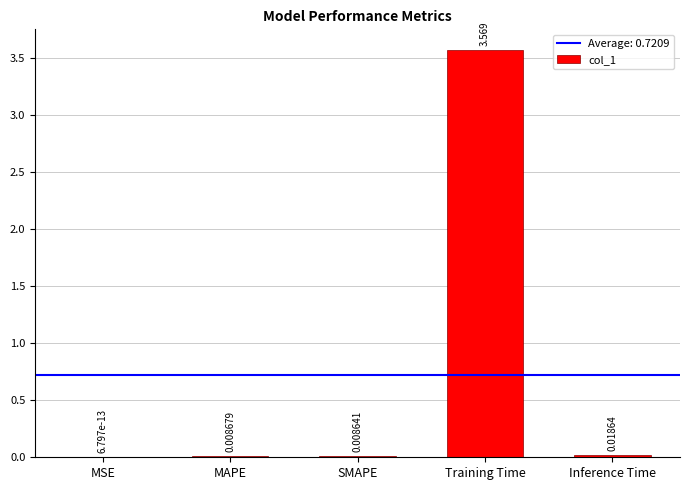

Where is the data nearest to the value 1?

Inference Time